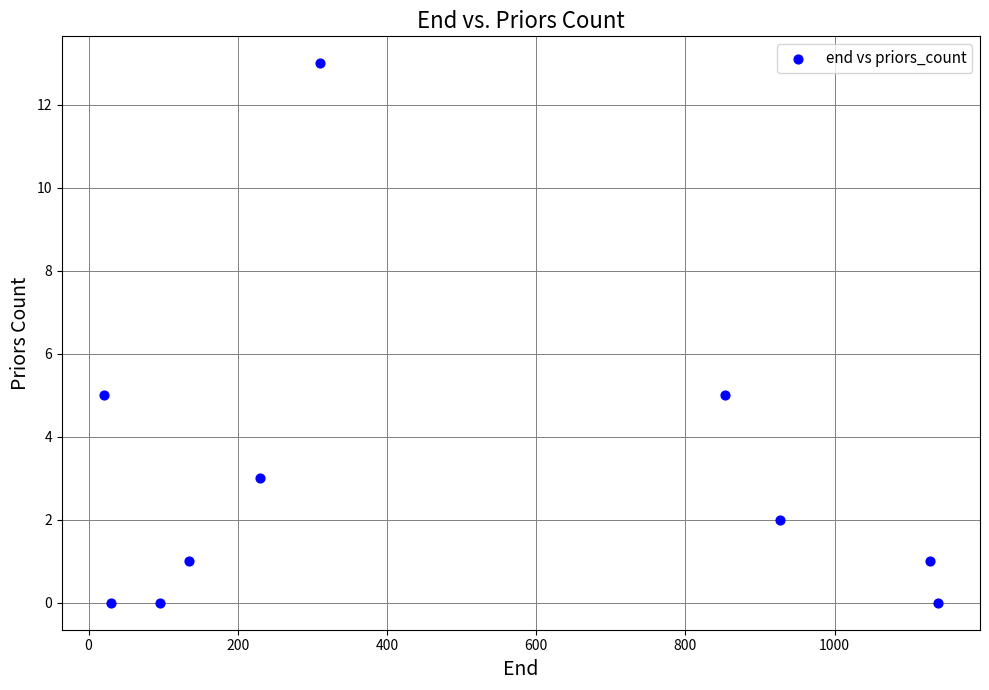

What is the average Y value?

3